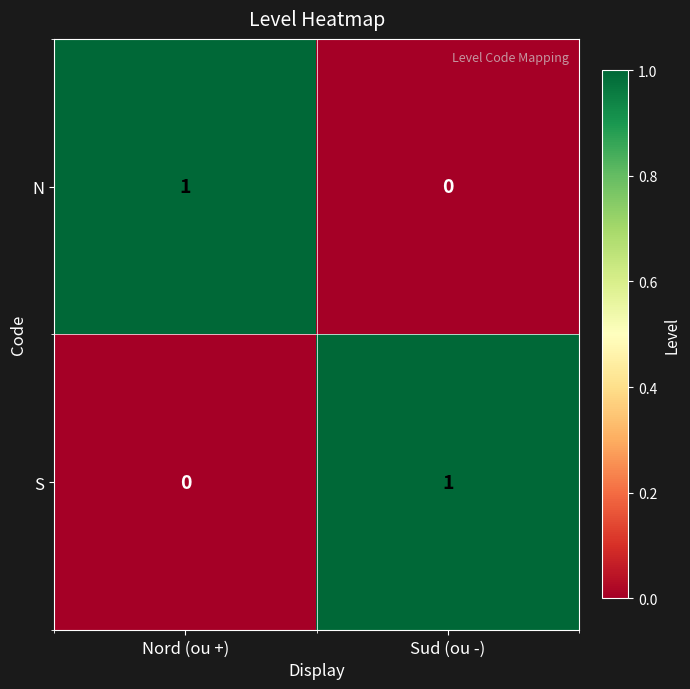

What is the total value across all series at Nord (ou +)?

1